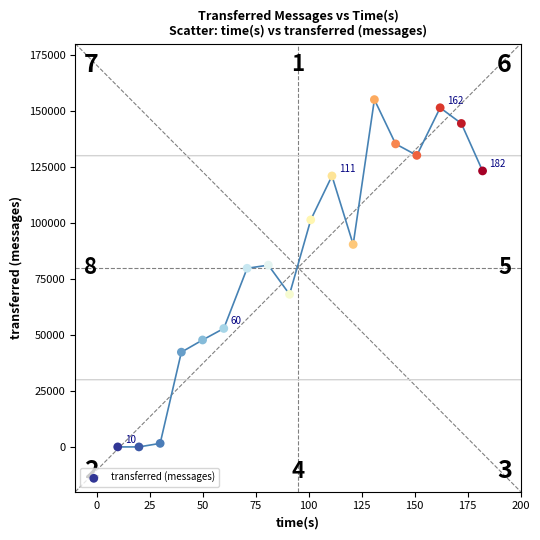

What is the range of Y values (max minus min)?

155040